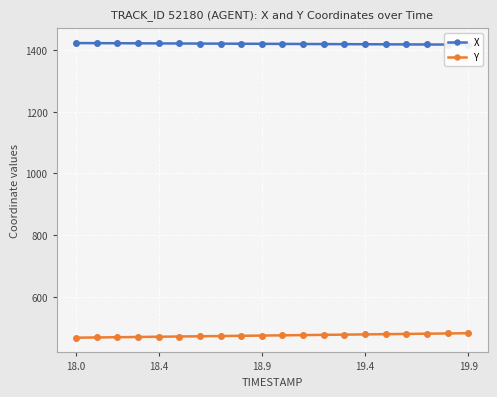

How many values in the X series are below 1420?

9